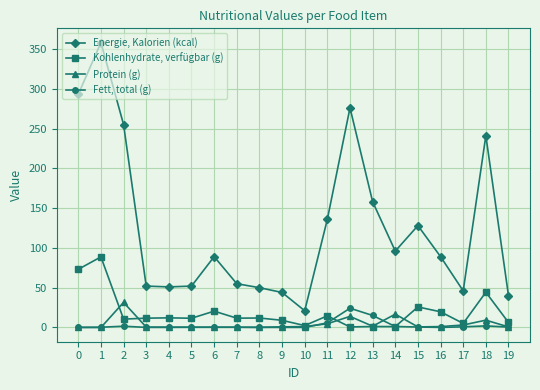

True or false: Kohlenhydrate, verfügbar (g) has more than 1 interior local peaks.

True